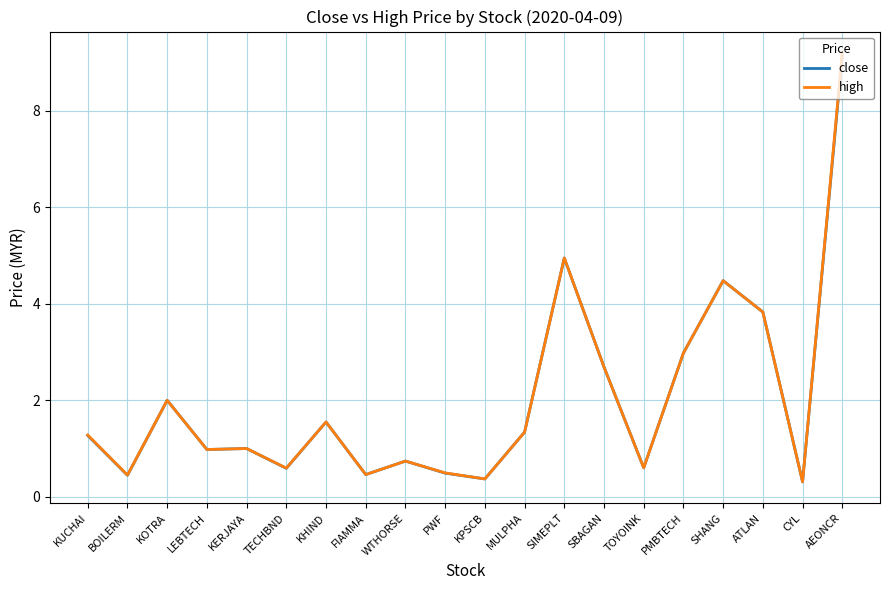

Where is the first local minimum for close?

BOILERM